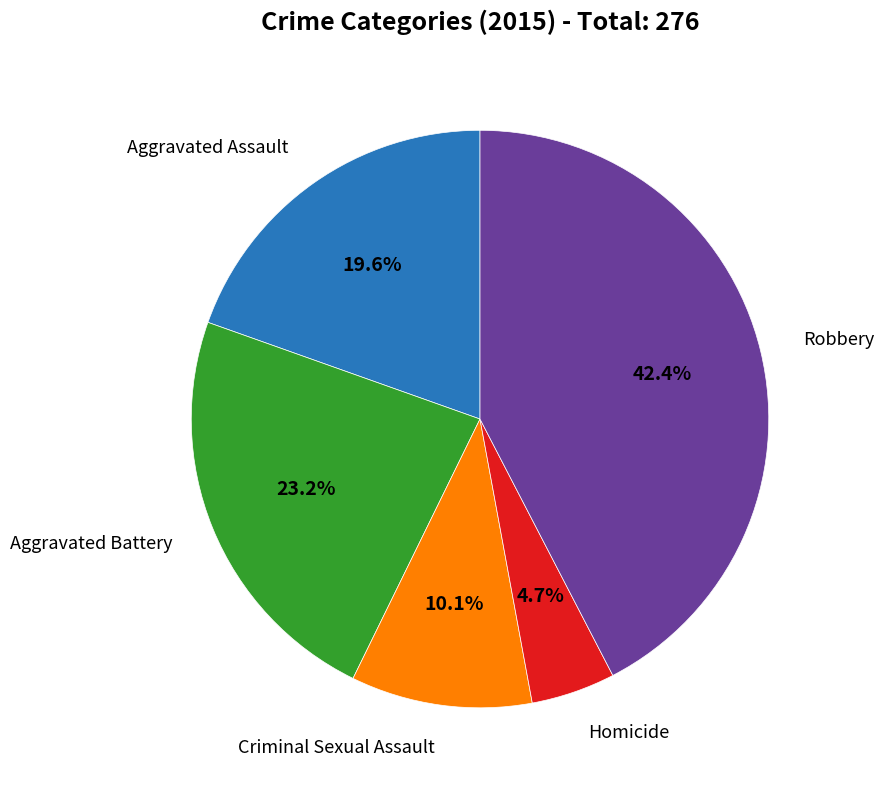

Does any single category account for the majority?

No